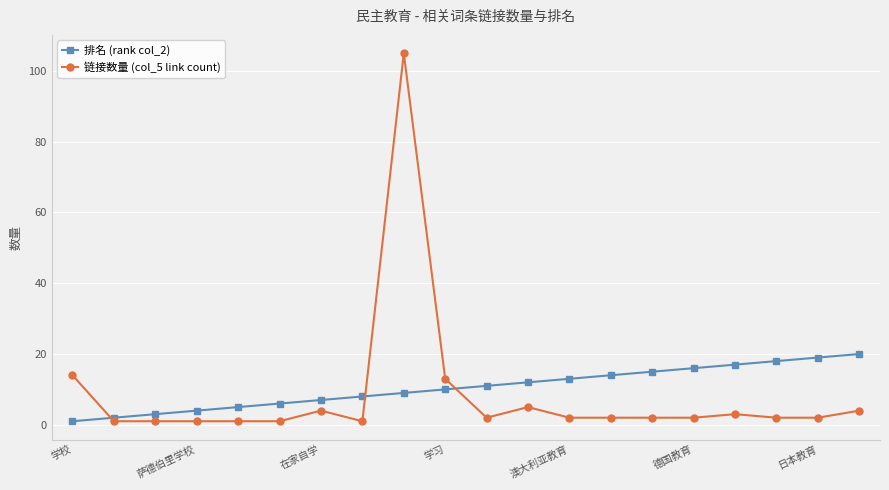

True or false: 链接数量 (col_5 link count) has more than 2 points higher than both neighbors.

True